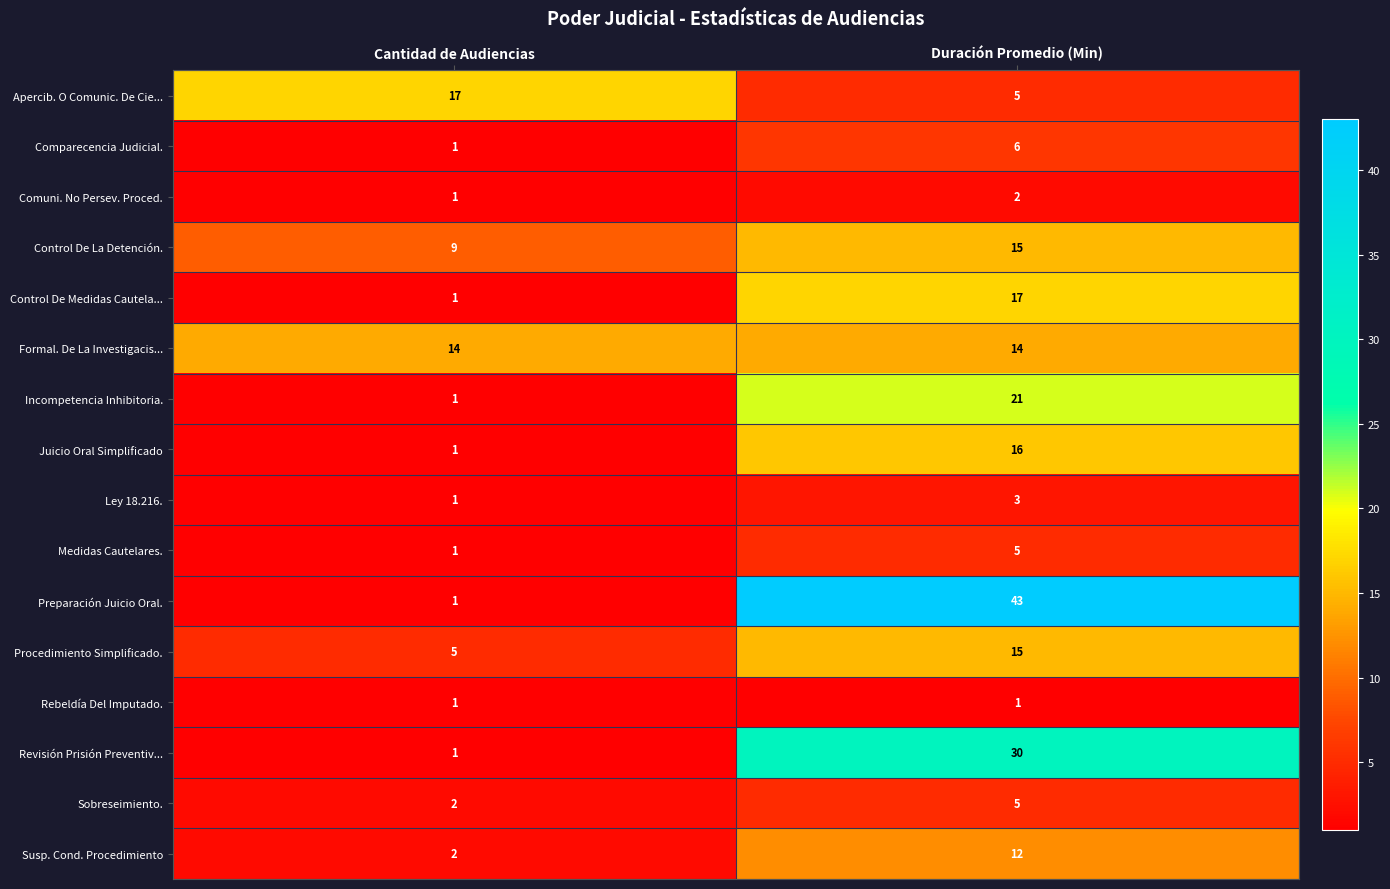

Which series has the largest range (max minus min)?

Preparación Juicio Oral.